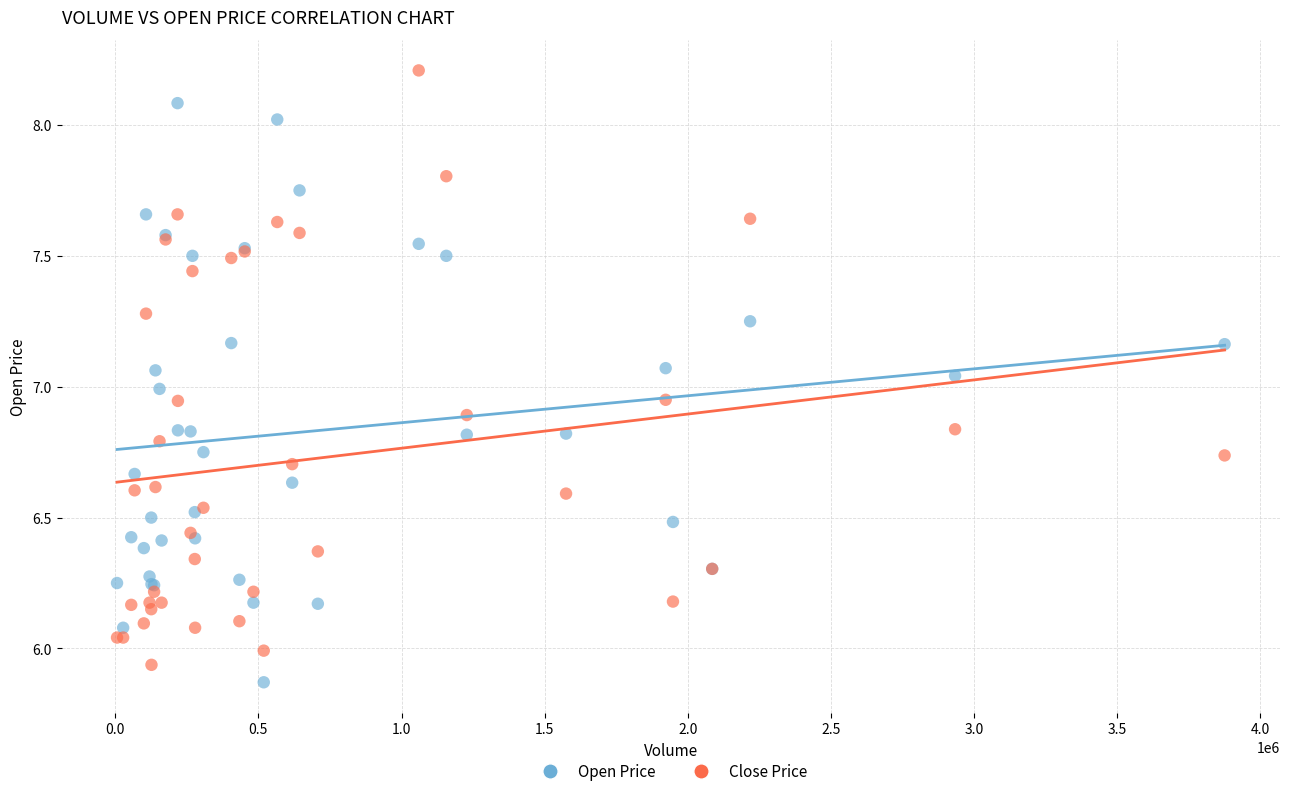

What are all the series names shown in the legend?

Open Price, Close Price